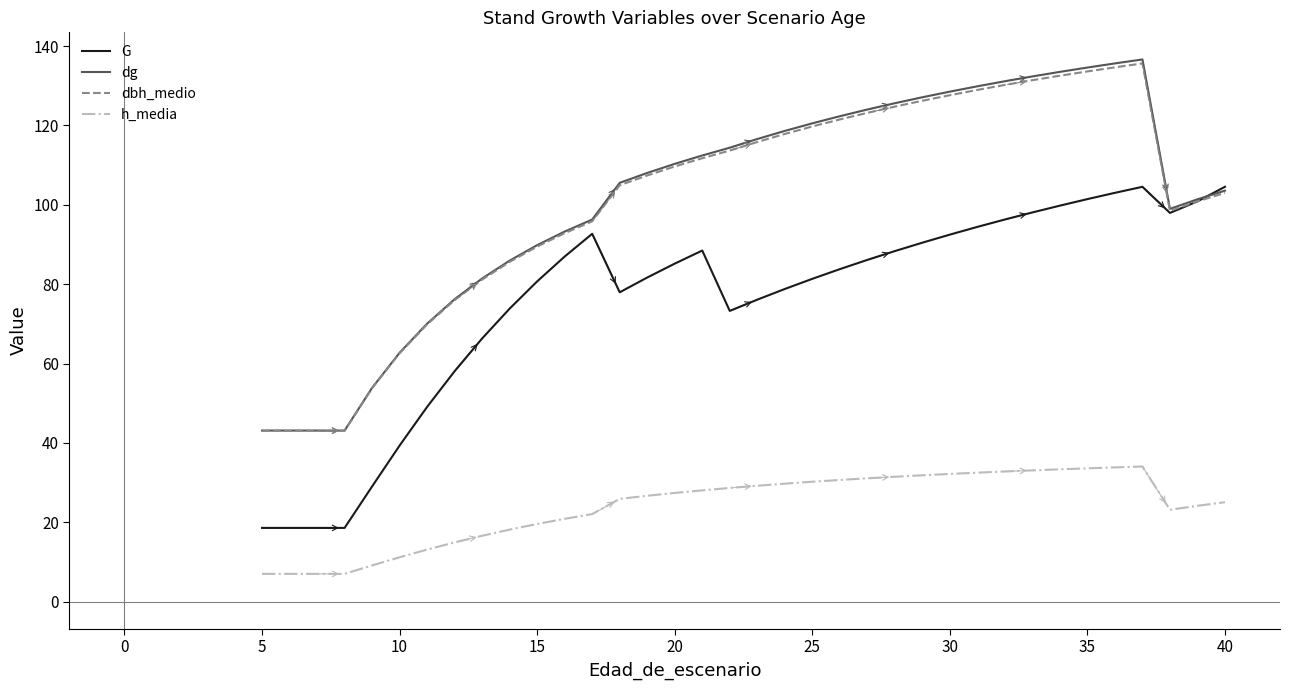

True or false: dg and h_media intersect in this chart.

False